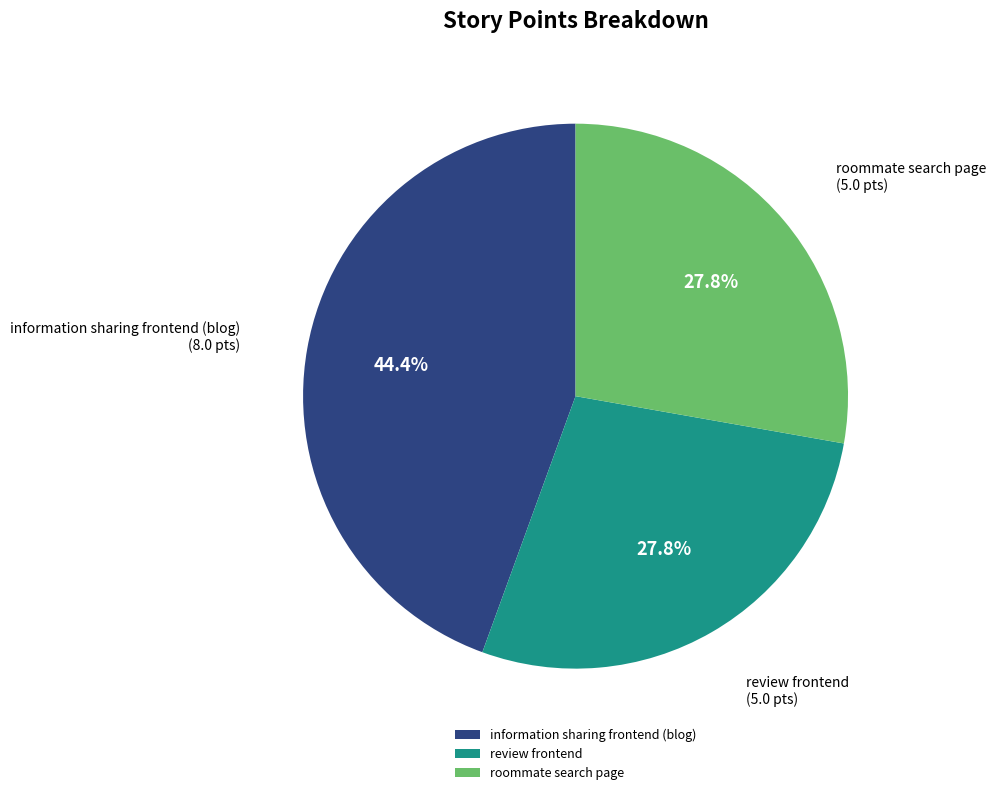

Count the number of slices in the pie.

3